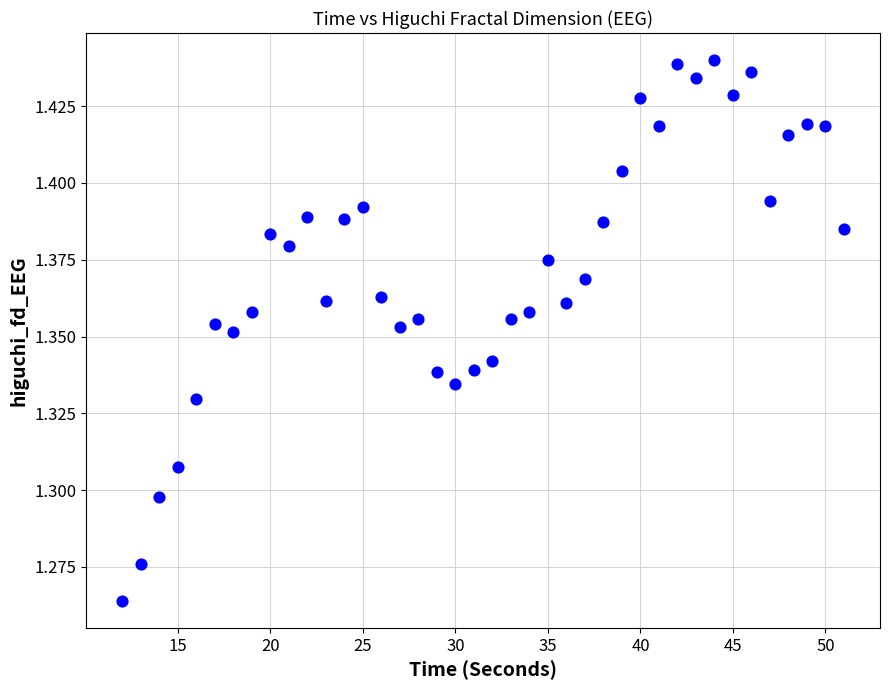

What is the range of X values (max minus min)?

39.0